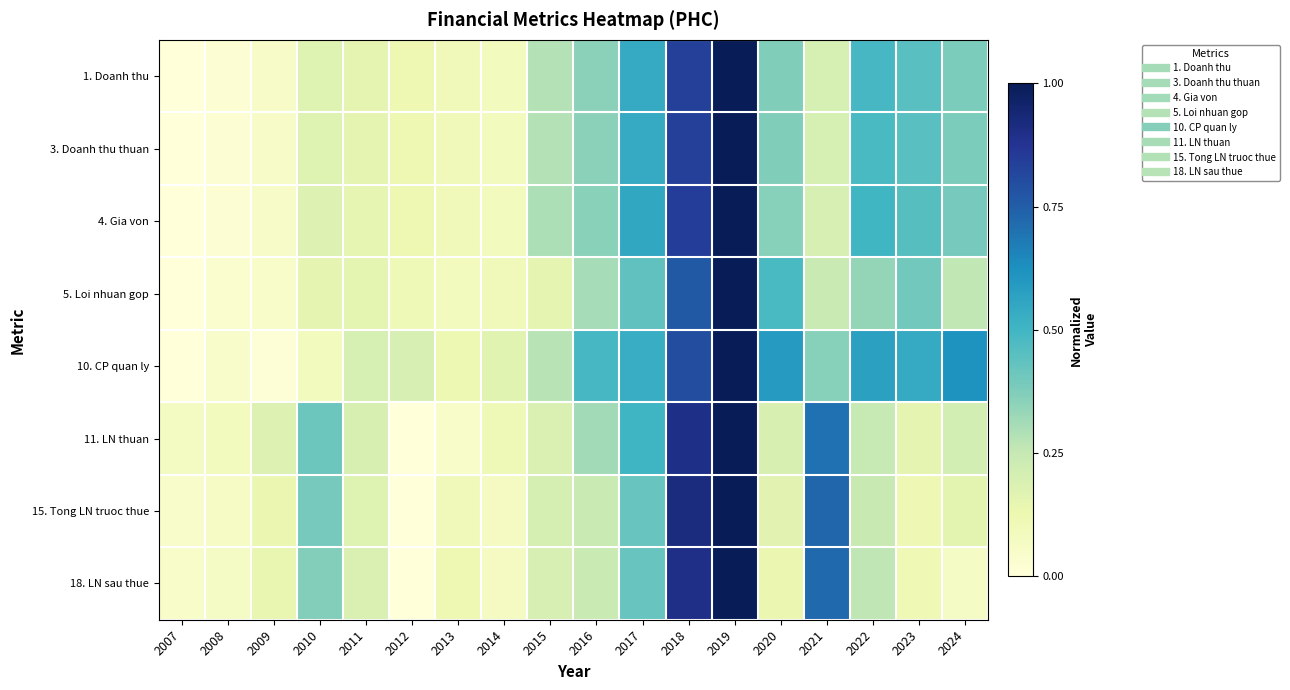

Reading left to right, extract all data points from this chart.

1. Doanh thu: 2007=0.0	2008=0.0	2009=0.1	2010=0.2	2011=0.1	2012=0.1	2013=0.1	2014=0.1	2015=0.3	2016=0.4	2017=0.5	2018=0.8	2019=1.0	2020=0.4	2021=0.2	2022=0.5	2023=0.5	2024=0.4
3. Doanh thu thuan: 2007=0.0	2008=0.0	2009=0.1	2010=0.2	2011=0.1	2012=0.1	2013=0.1	2014=0.1	2015=0.3	2016=0.4	2017=0.5	2018=0.8	2019=1.0	2020=0.4	2021=0.2	2022=0.5	2023=0.5	2024=0.4
4. Gia von: 2007=0.0	2008=0.0	2009=0.1	2010=0.2	2011=0.1	2012=0.1	2013=0.1	2014=0.1	2015=0.3	2016=0.4	2017=0.5	2018=0.8	2019=1.0	2020=0.4	2021=0.2	2022=0.5	2023=0.5	2024=0.4
5. Loi nhuan gop: 2007=0.0	2008=0.0	2009=0.0	2010=0.1	2011=0.2	2012=0.1	2013=0.1	2014=0.1	2015=0.1	2016=0.3	2017=0.4	2018=0.8	2019=1.0	2020=0.5	2021=0.2	2022=0.3	2023=0.4	2024=0.3
10. CP quan ly: 2007=0.0	2008=0.0	2009=0.0	2010=0.1	2011=0.2	2012=0.2	2013=0.1	2014=0.2	2015=0.3	2016=0.5	2017=0.5	2018=0.8	2019=1.0	2020=0.6	2021=0.4	2022=0.6	2023=0.5	2024=0.6
11. LN thuan: 2007=0.1	2008=0.1	2009=0.2	2010=0.4	2011=0.2	2012=0.0	2013=0.1	2014=0.1	2015=0.2	2016=0.3	2017=0.5	2018=0.9	2019=1.0	2020=0.2	2021=0.7	2022=0.2	2023=0.2	2024=0.2
15. Tong LN truoc thue: 2007=0.0	2008=0.1	2009=0.1	2010=0.4	2011=0.2	2012=0.0	2013=0.1	2014=0.1	2015=0.2	2016=0.2	2017=0.4	2018=0.9	2019=1.0	2020=0.2	2021=0.7	2022=0.2	2023=0.1	2024=0.2
18. LN sau thue: 2007=0.0	2008=0.1	2009=0.1	2010=0.4	2011=0.2	2012=0.0	2013=0.1	2014=0.1	2015=0.2	2016=0.2	2017=0.4	2018=0.9	2019=1.0	2020=0.1	2021=0.7	2022=0.3	2023=0.1	2024=0.1